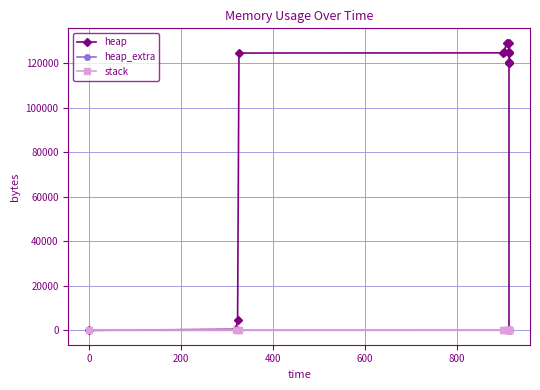

How many data points in heap are less than 124568?

7